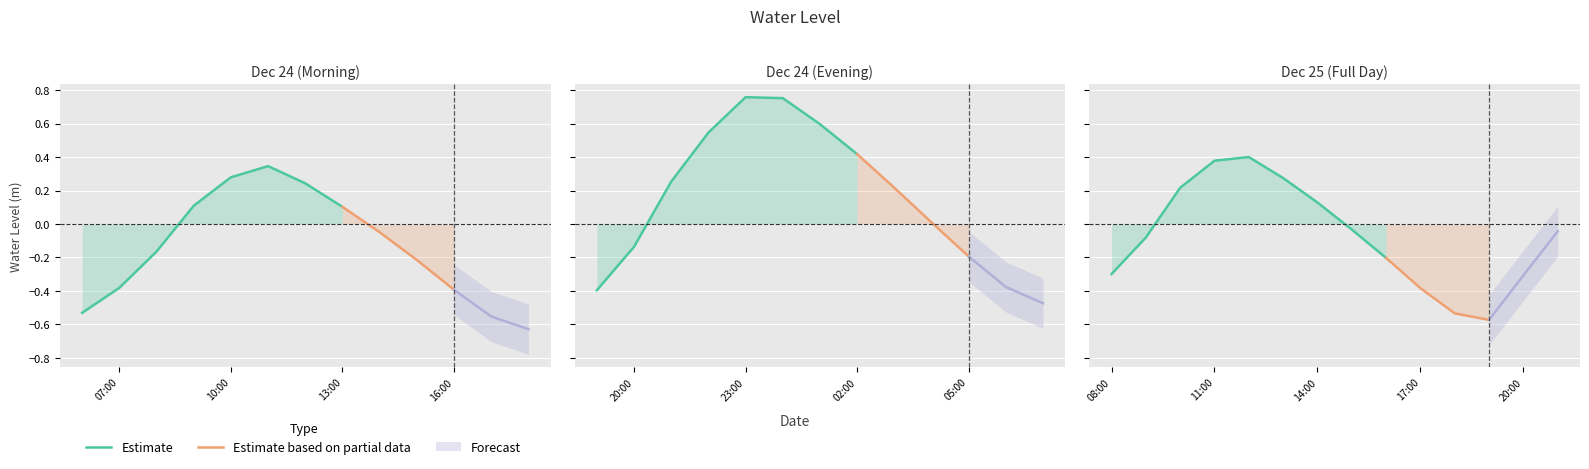

True or false: the data has more than 2 interior local peaks.

True